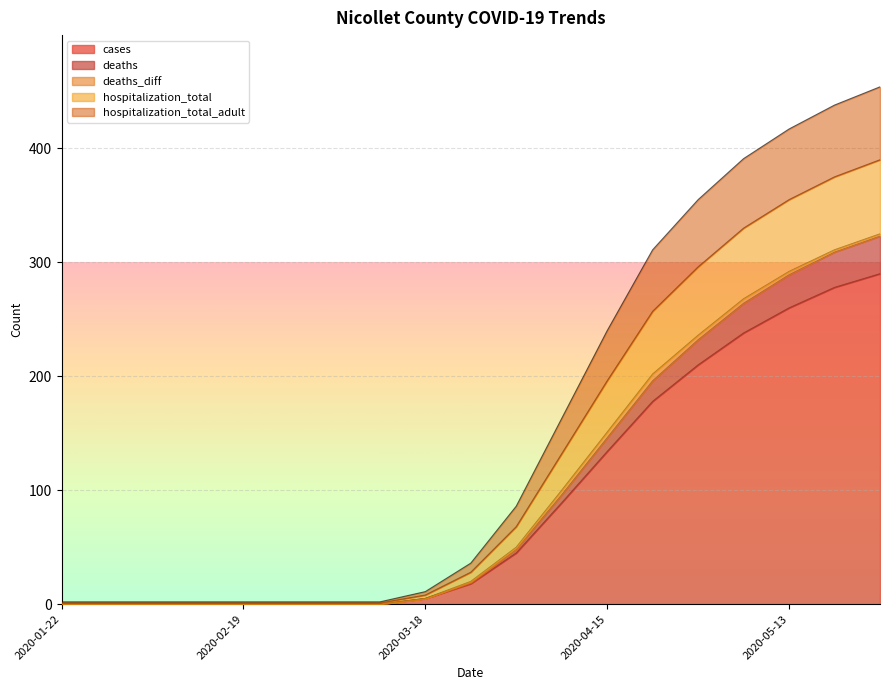

True or false: cases has a value of 0 at 2020-01-22.

True